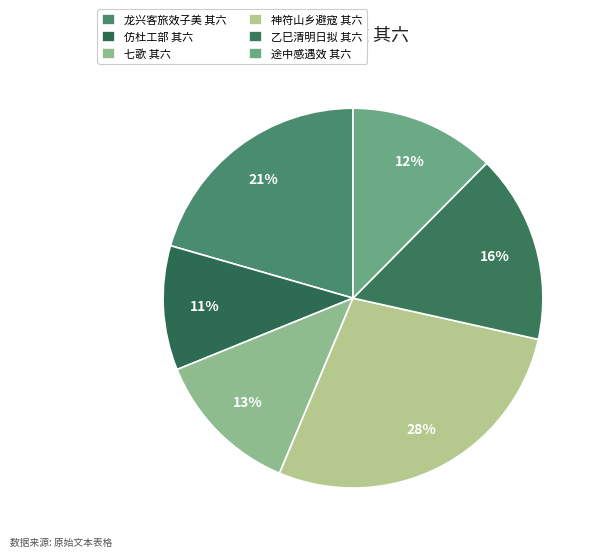

How many segments does this pie chart have?

6